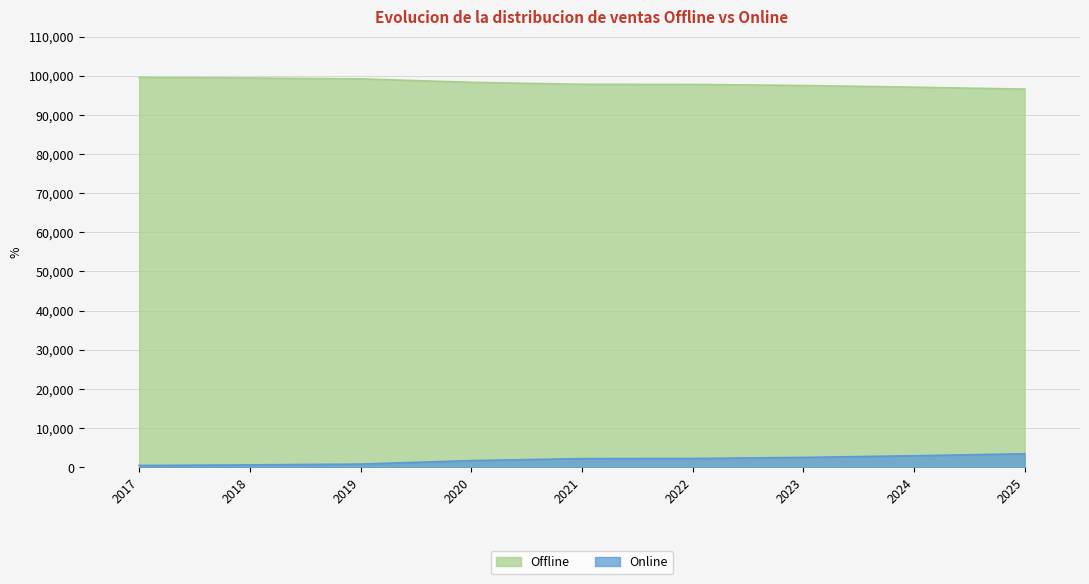

At which category is the sum across all series the highest?

2020